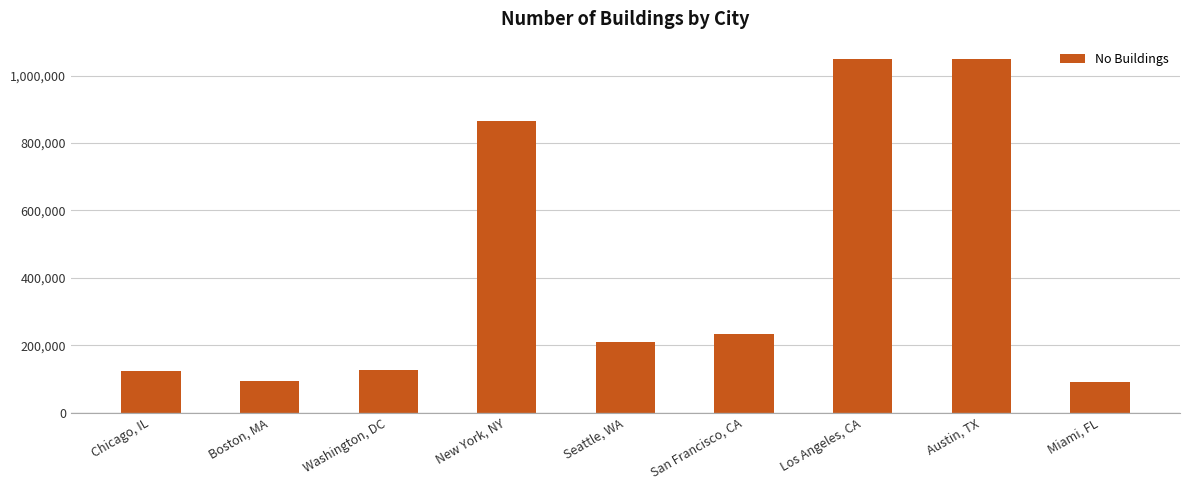

Approximately how many times larger is the value at Chicago, IL compared to Washington, DC?

1.0